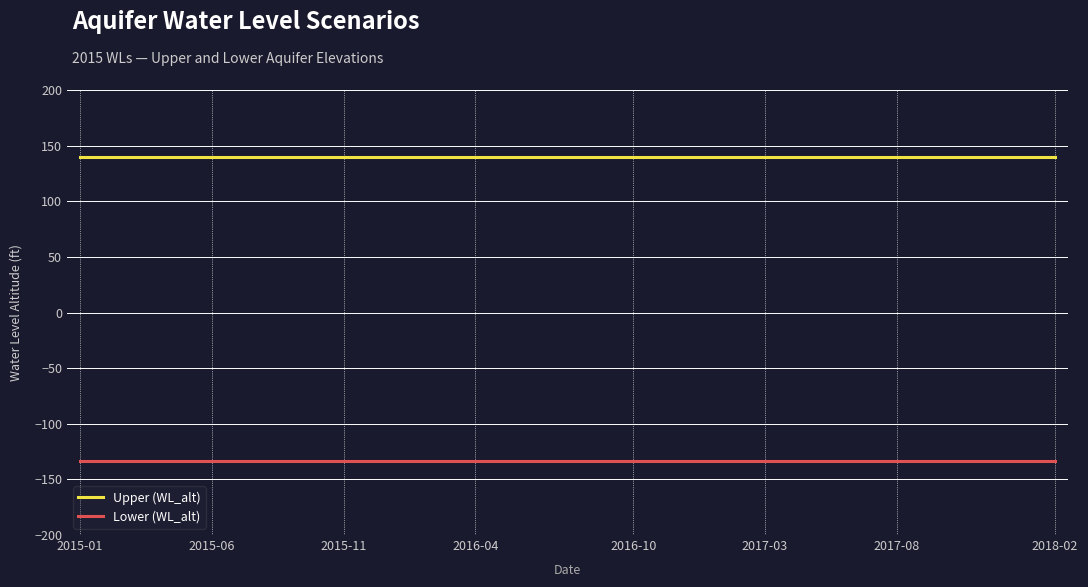

Rank the series by their average value, from lowest to highest.

Lower (WL_alt), Upper (WL_alt)